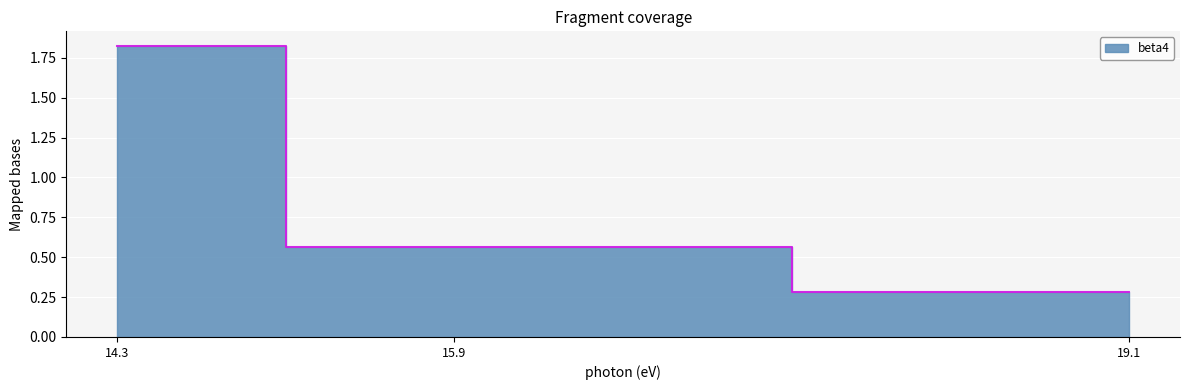

Which category has the highest value across all series?

14.3